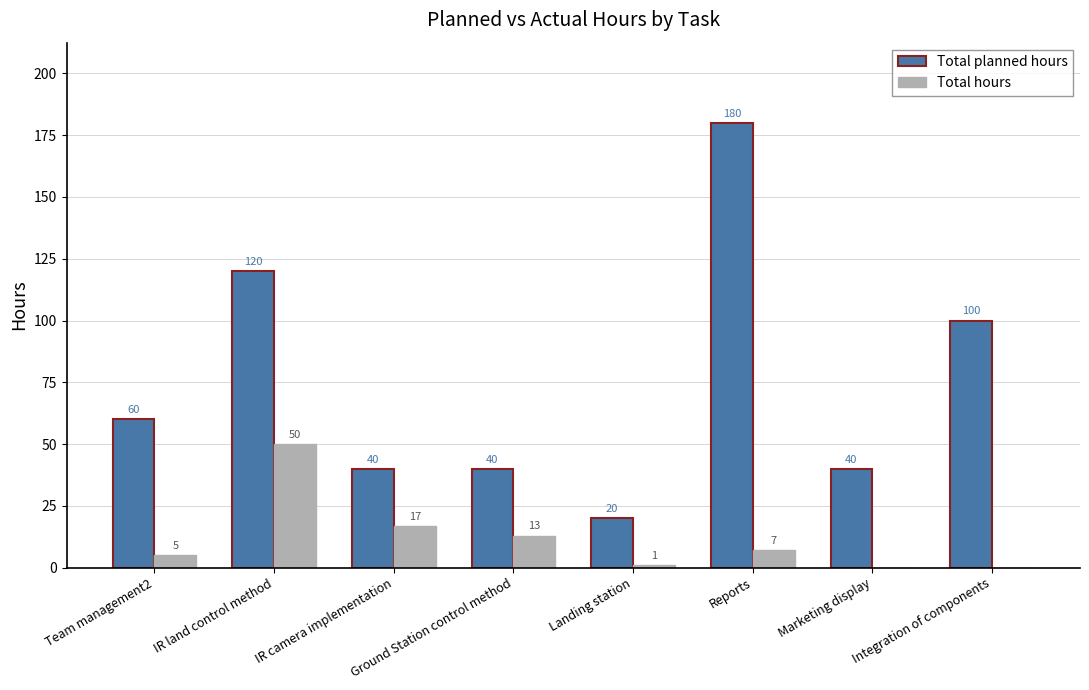

What is the difference between the Total hours values at Ground Station control method and Integration of components?

13